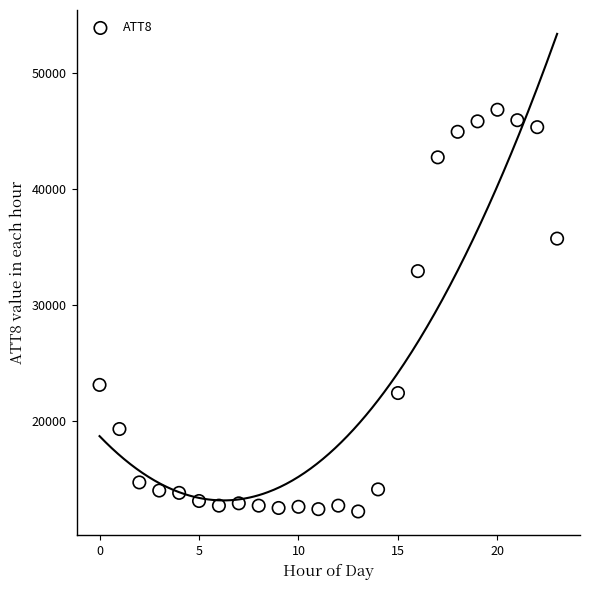

What Y value in the scatter plot is closest to 29500?

32900